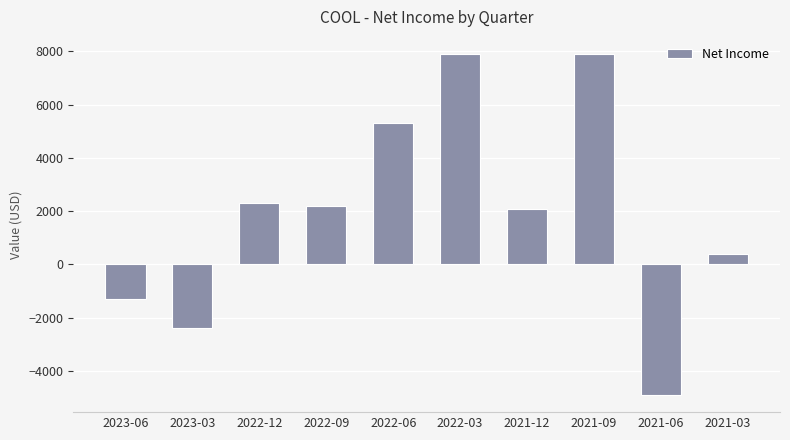

The value at 2023-06 is -767. True or false?

False